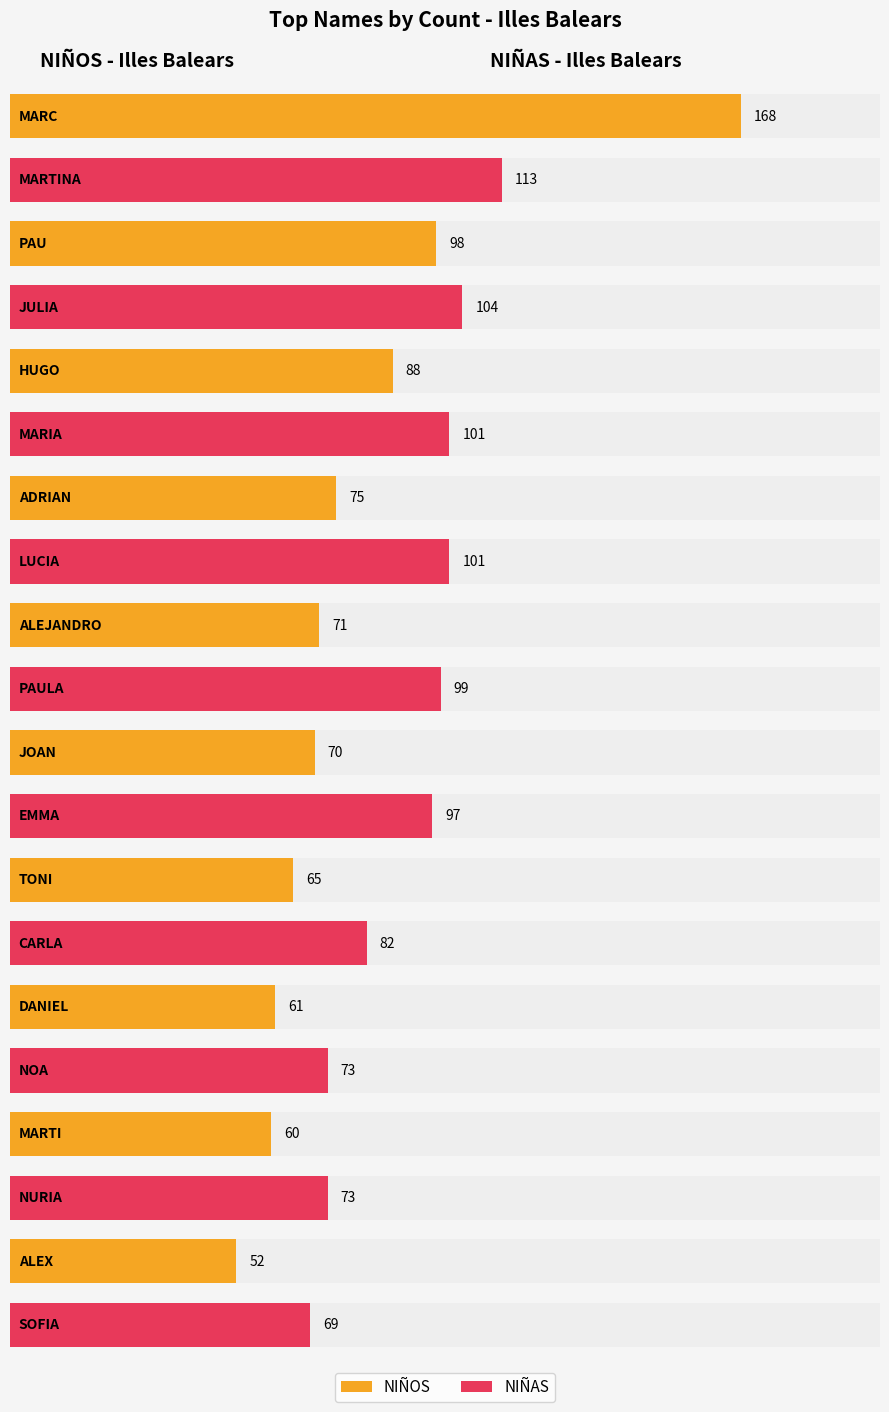

What is the total value across all series at 9?

121